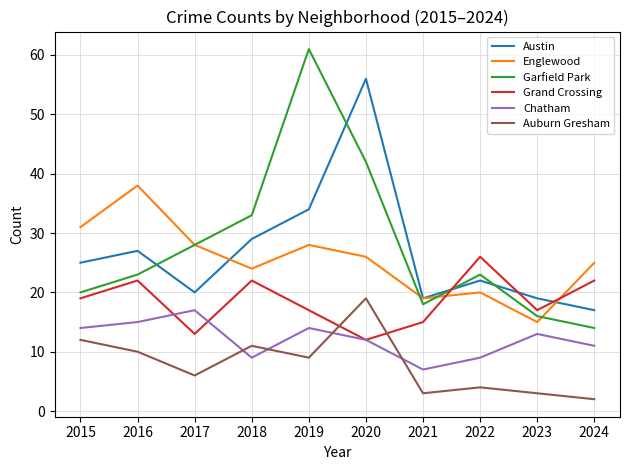

Which series has the widest spread of values?

Garfield Park